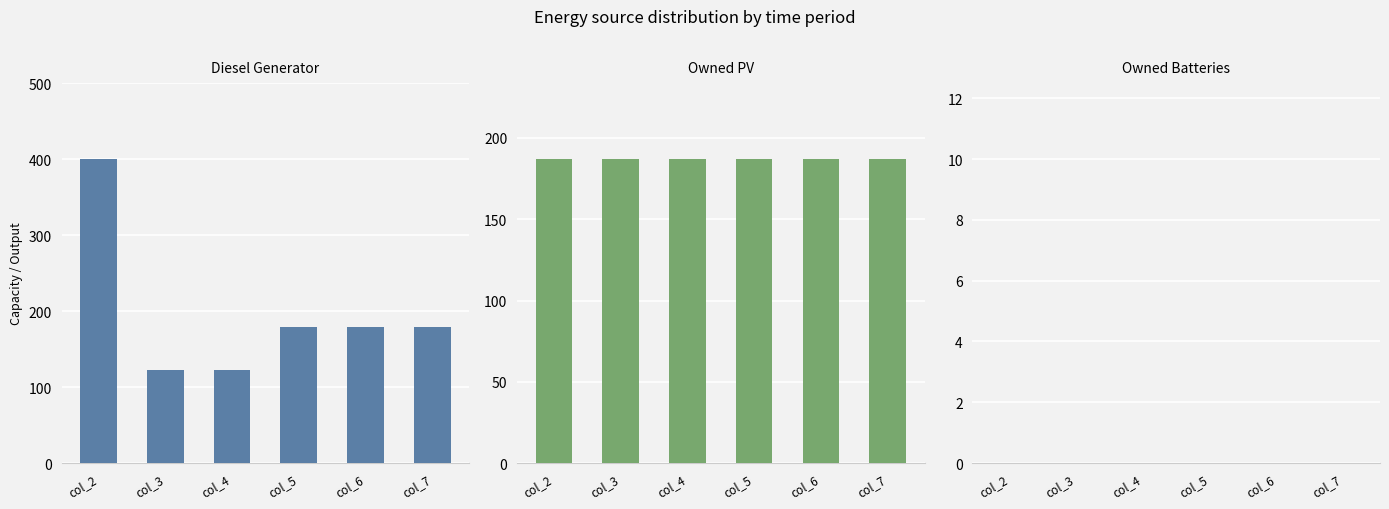

Which series changed the most between col_2 and col_7?

Diesel Generator